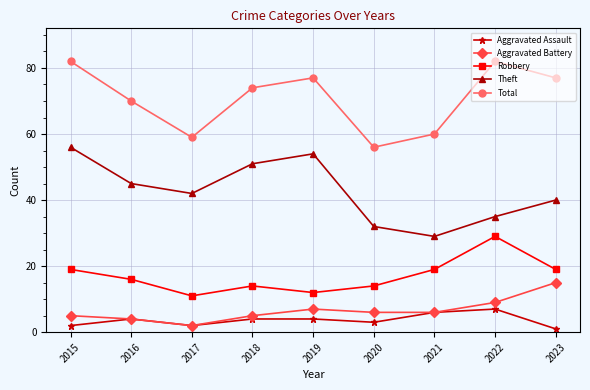

How many series are shown in this chart?

5